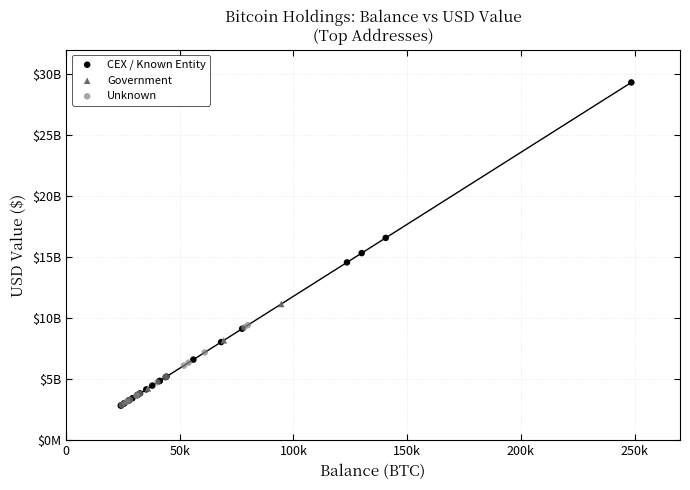

Which series has the widest spread of Y values?

CEX / Known Entity